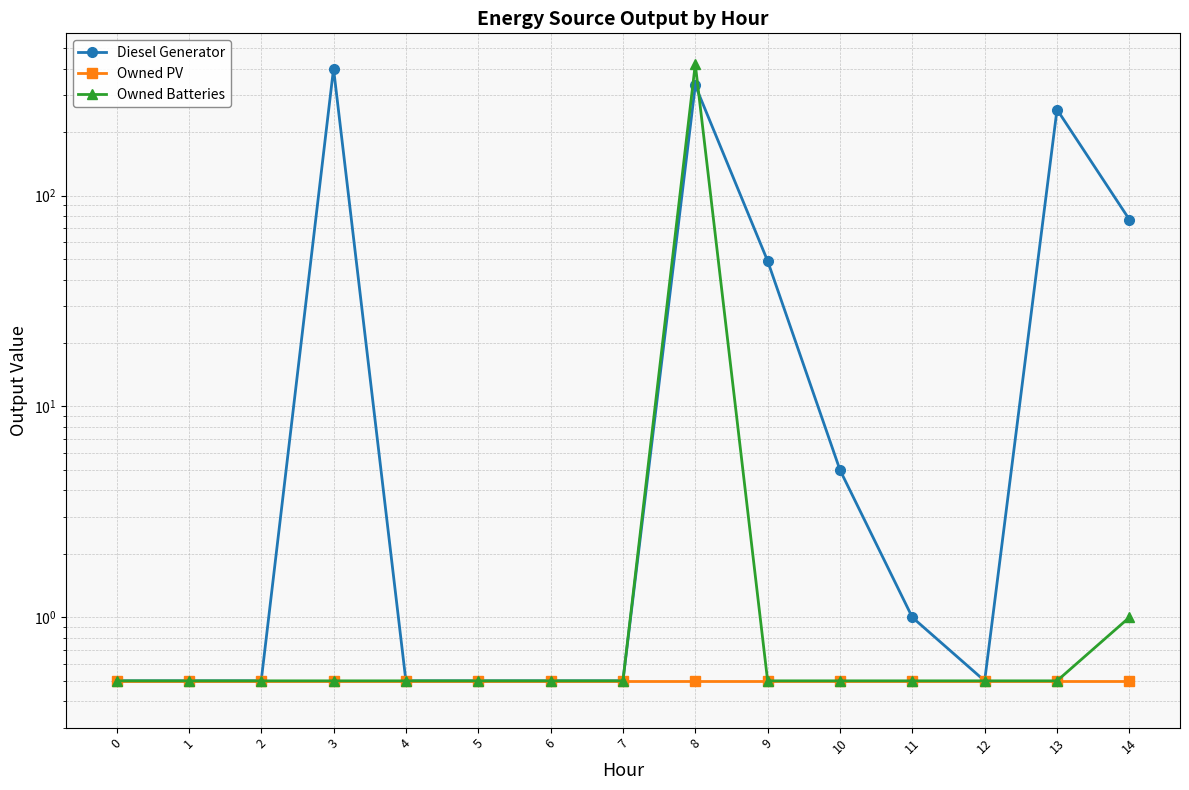

What is the minimum value for Diesel Generator?

0.5